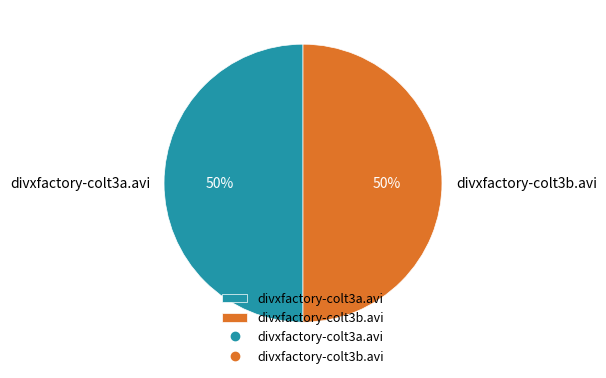

What percentage is the divxfactory-colt3b.avi slice, to the nearest percent?

50%